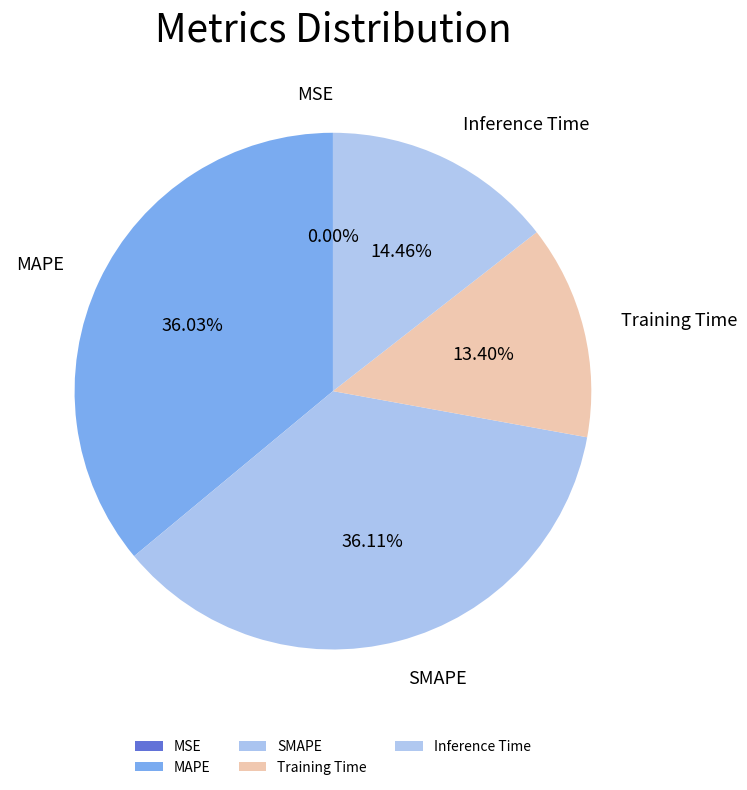

To the nearest percent, what percentage of the pie is SMAPE?

36%